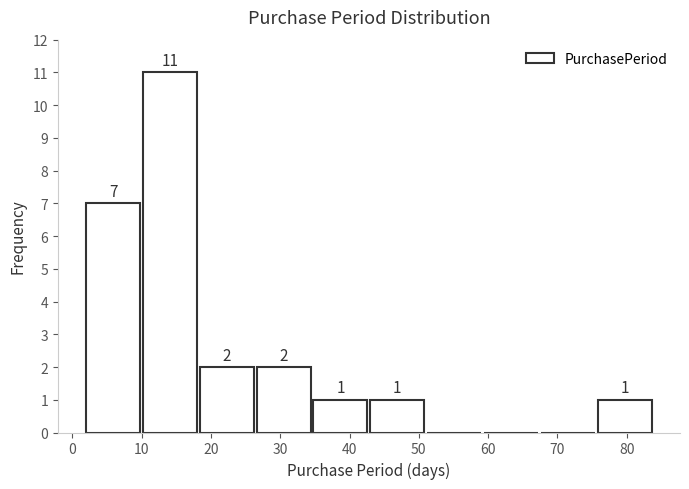

Over which range of the x-axis is the bar tallest?

10.2 to 18.4